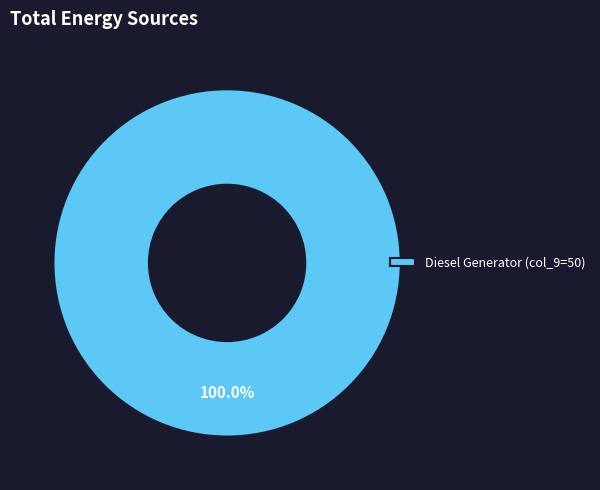

Is Diesel Generator (col_9=50) the majority of the pie?

Yes